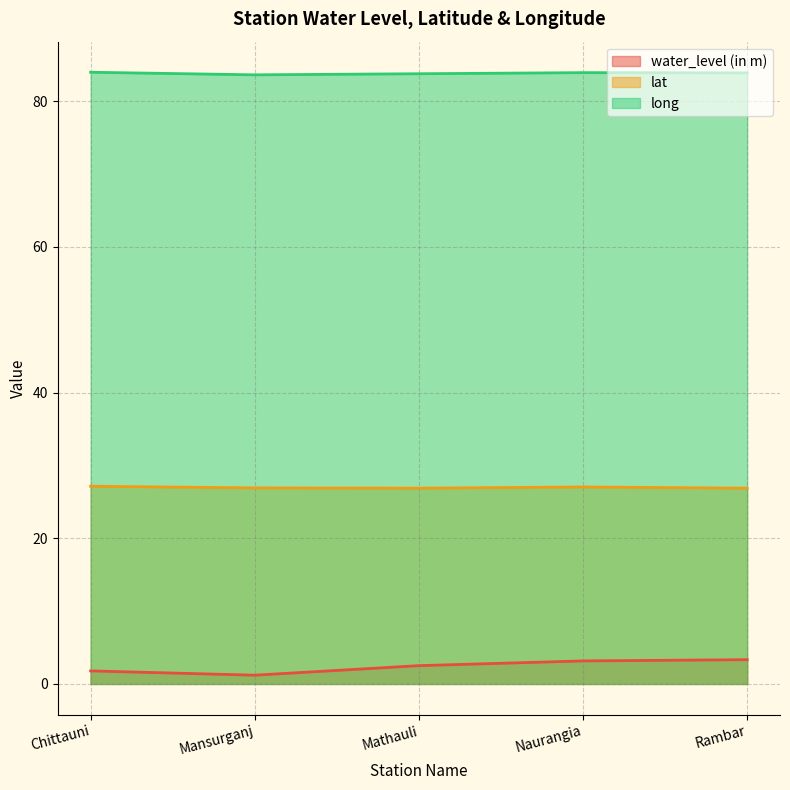

What is the difference between the lat values at Naurangia and Mansurganj?

0.1